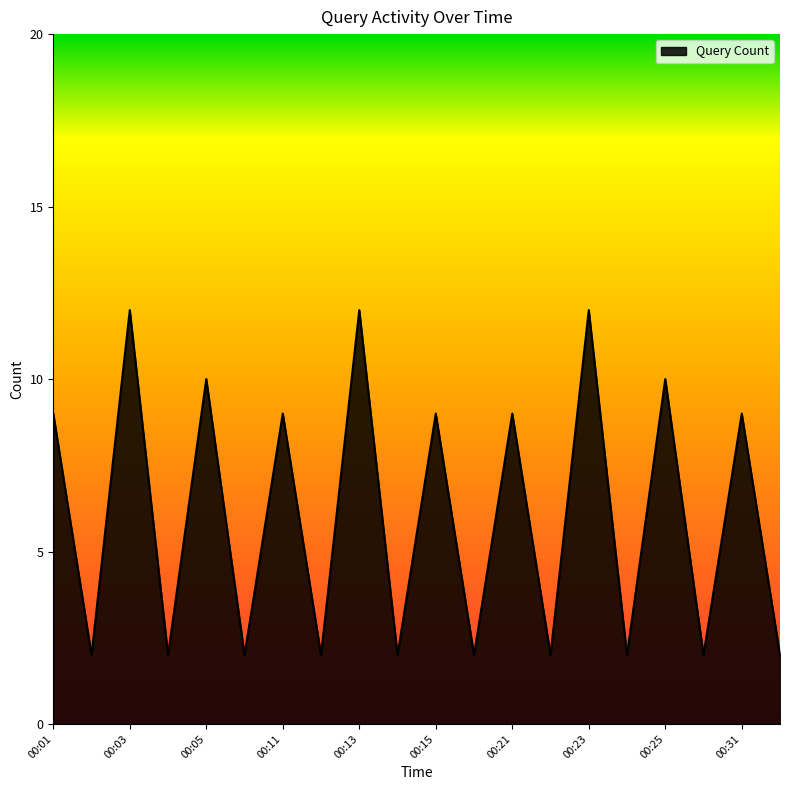

What is the maximum value shown in the chart?

12